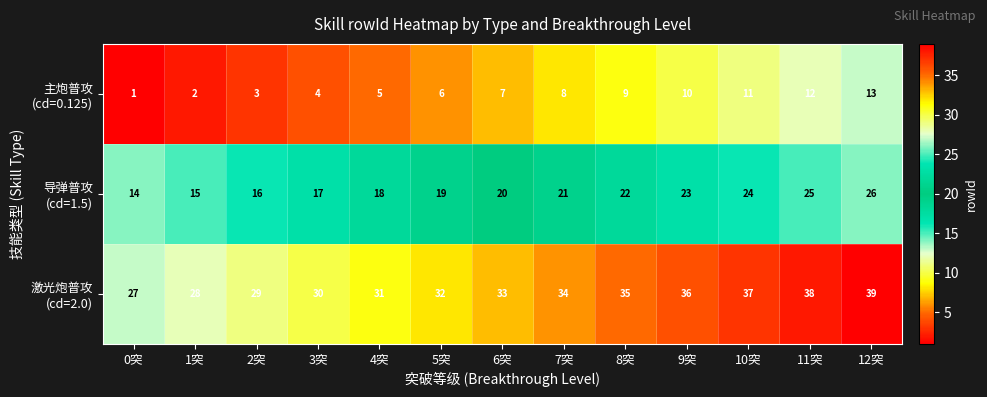

At which category is the sum across all series the highest?

12突